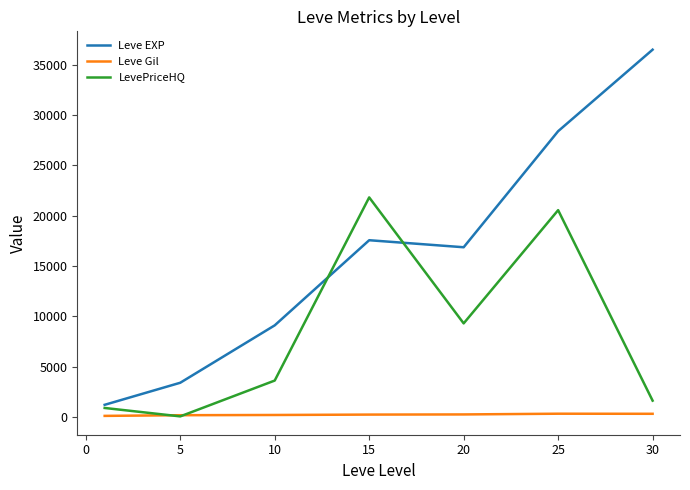

Which series has the largest total across all categories?

Leve EXP